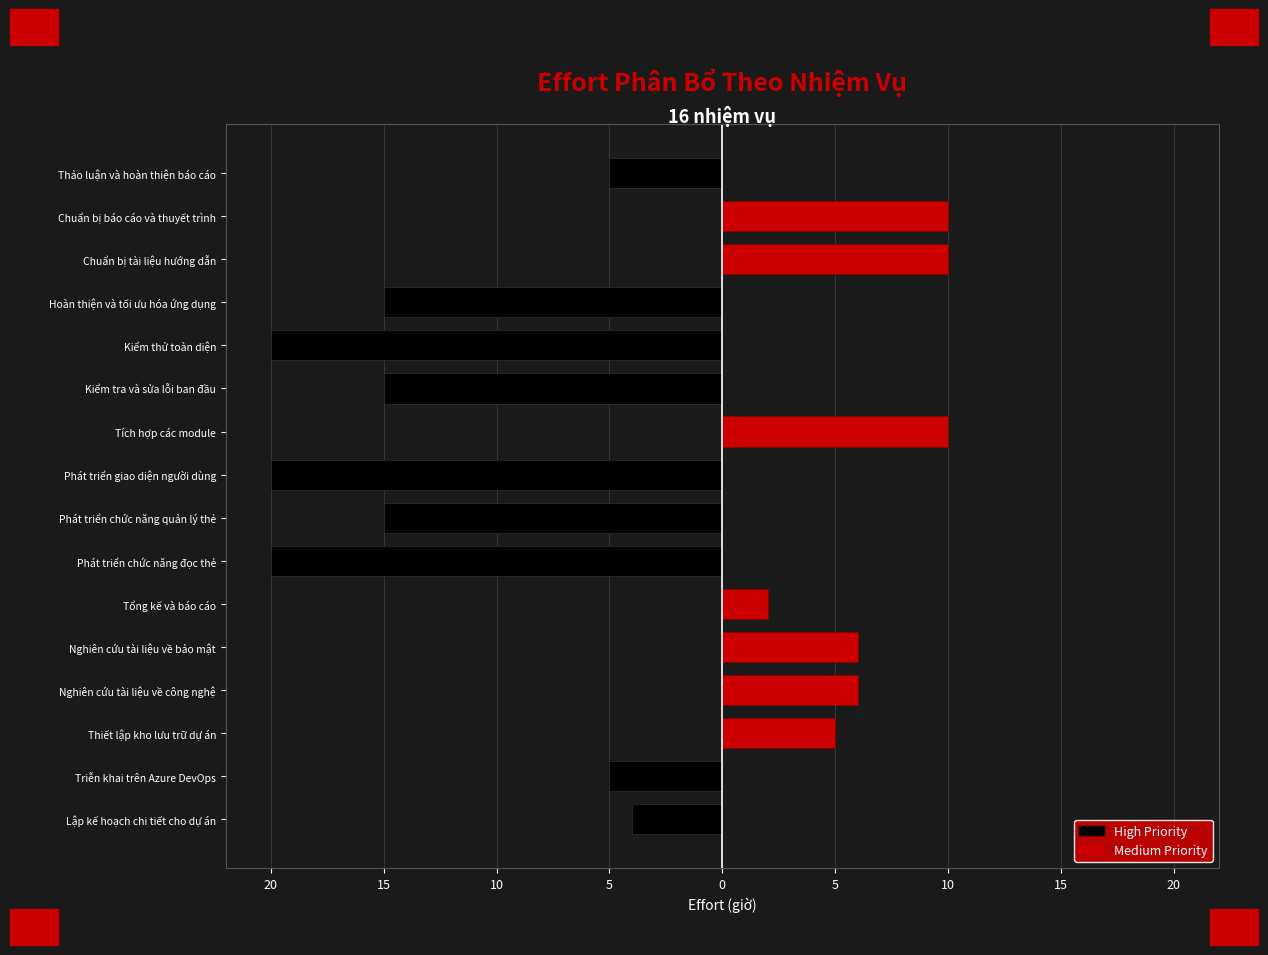

What is the difference between the maximum and second lowest values in the Medium Priority series?

10